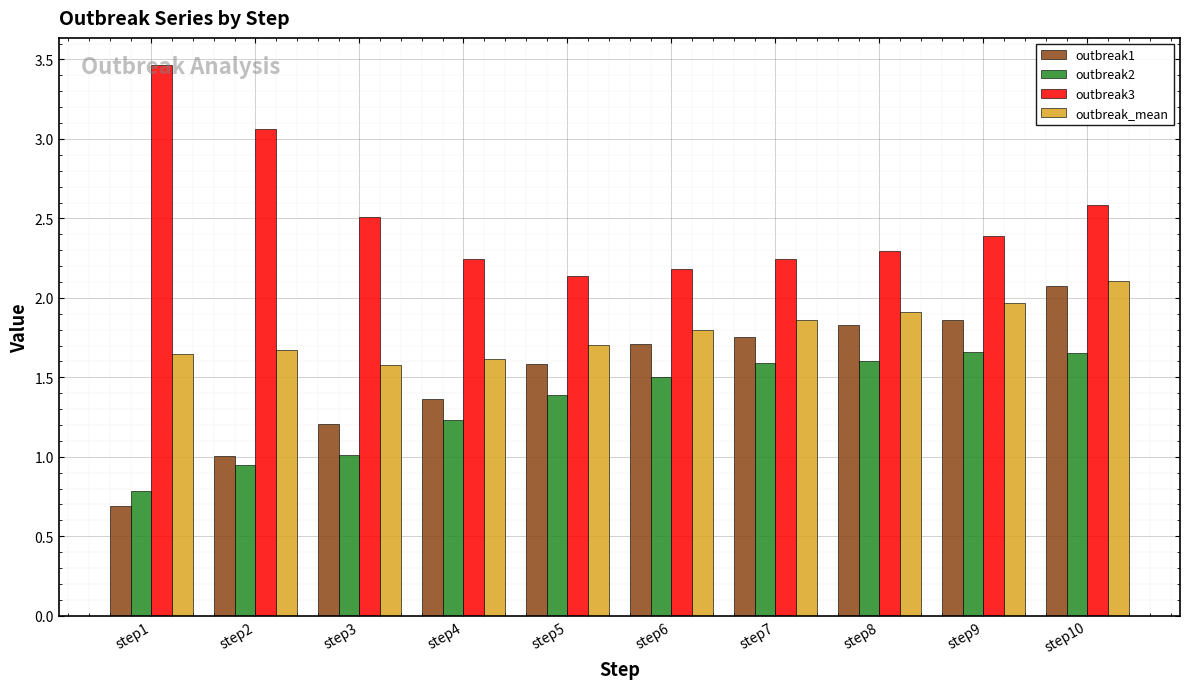

What is the value of the outbreak2 bar at the 3rd from the left?

1.0